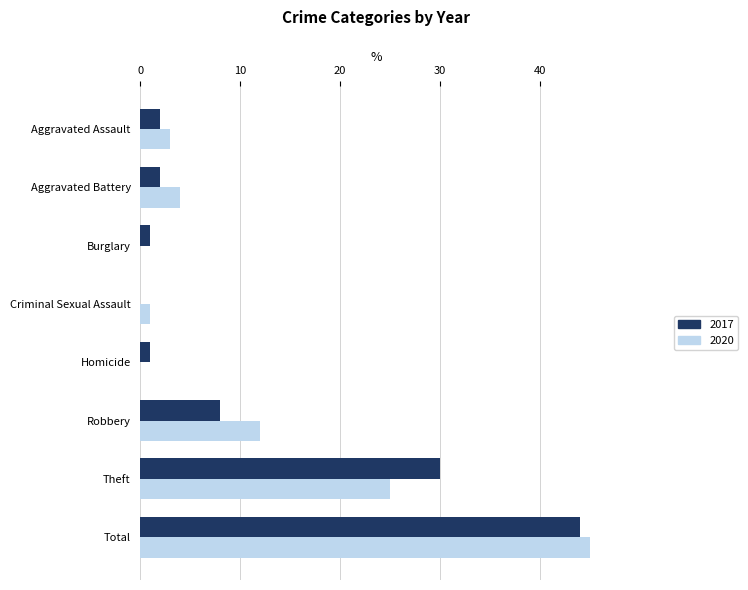

At which label does 2020 reach its peak?

Total